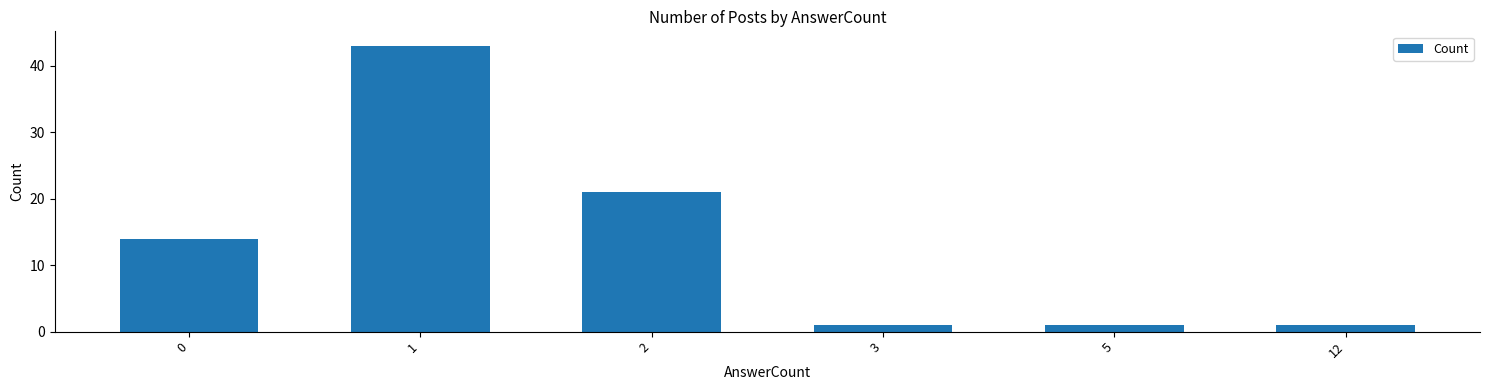

What is the difference between the values at 5 and 1?

42